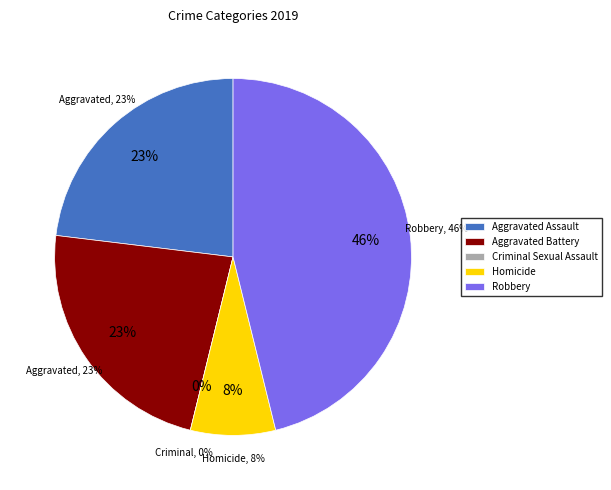

Count the number of slices in the pie.

5